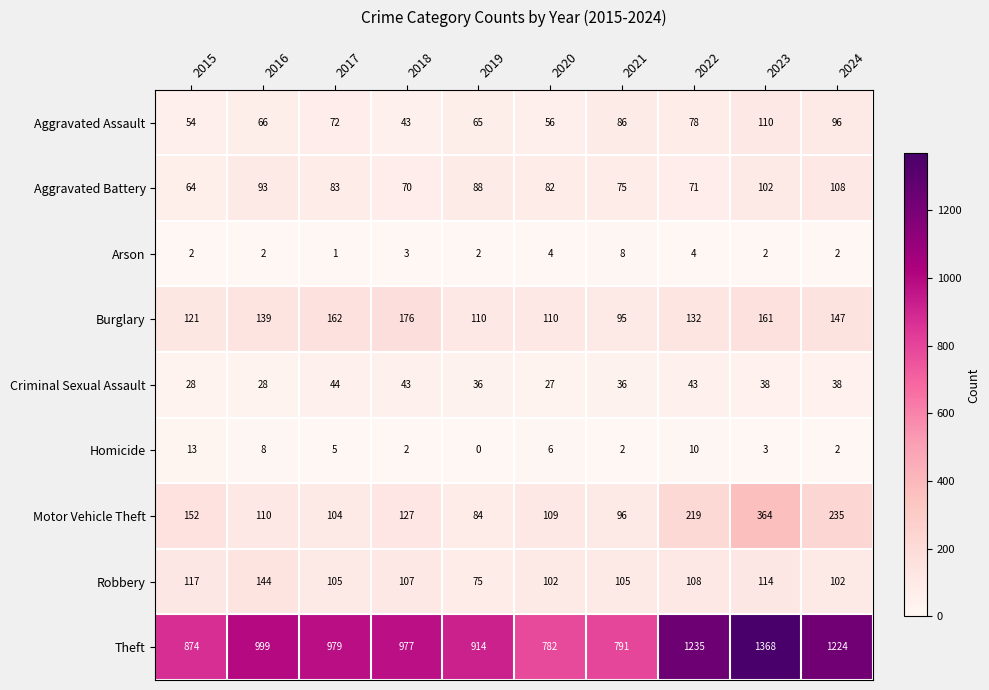

What is the sum of the Burglary values at 2021 and 2023?

256